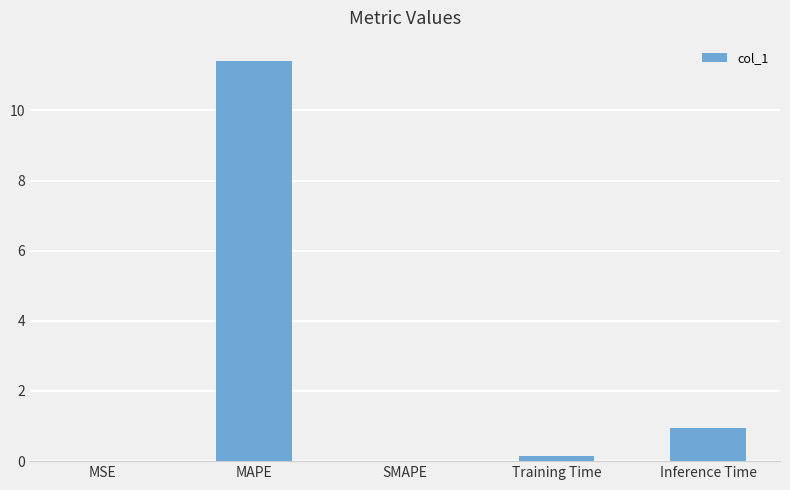

The value at MAPE is 11.4. True or false?

True